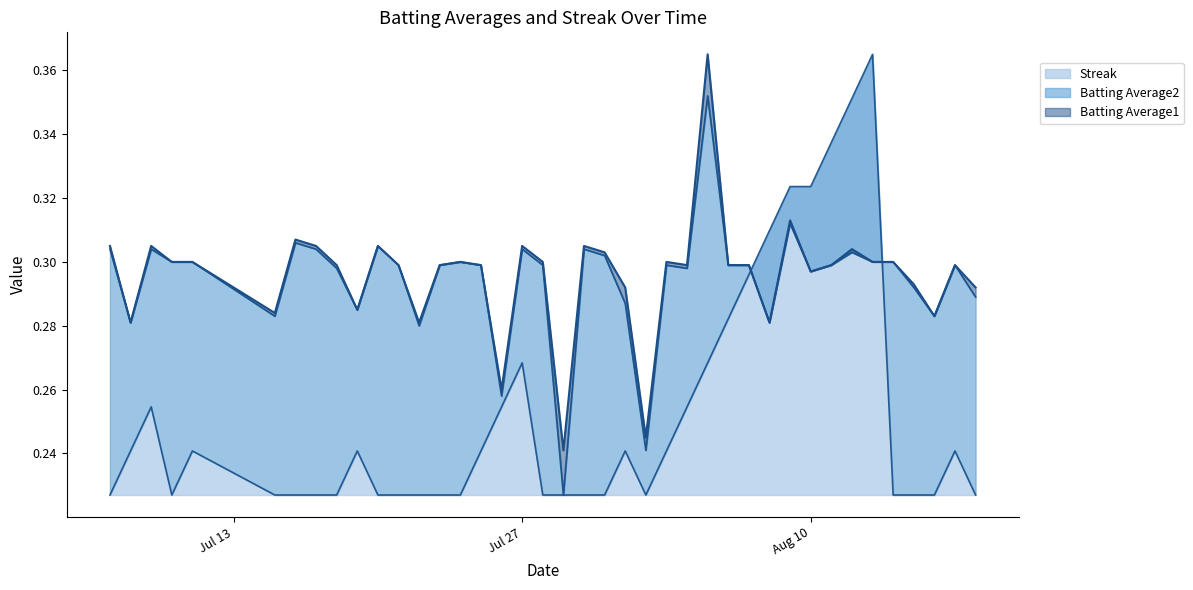

At which label is Streak closest to 0?

2010-07-07